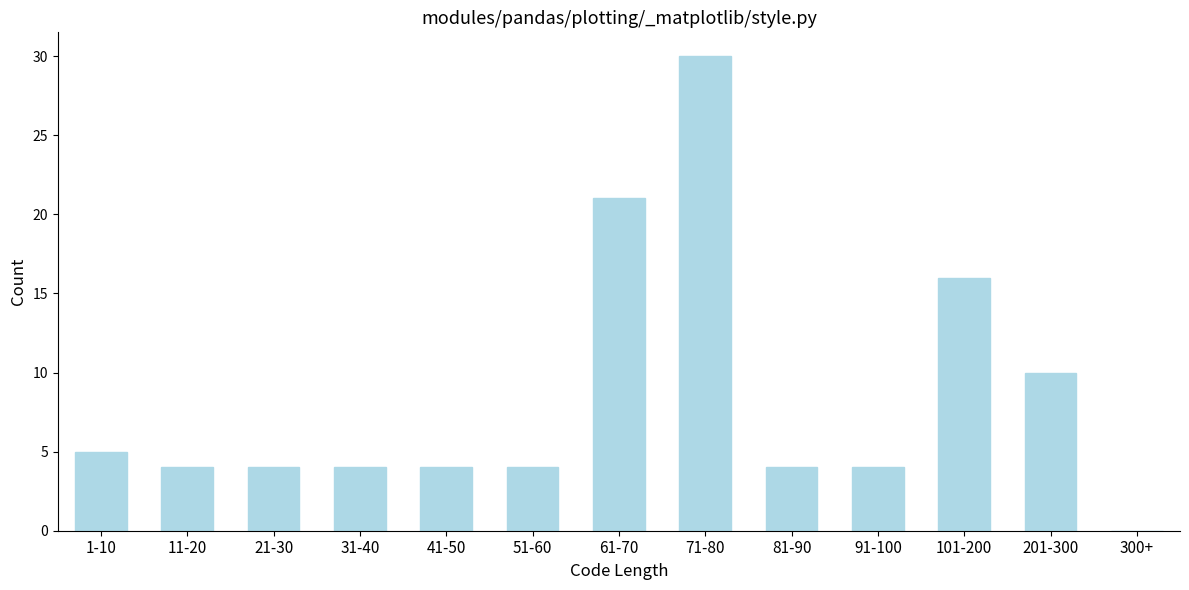

Reading left to right, transcribe all the data shown in this chart.

1-10=5	11-20=4	21-30=4	31-40=4	41-50=4	51-60=4	61-70=21	71-80=30	81-90=4	91-100=4	101-200=16	201-300=10	300+=0